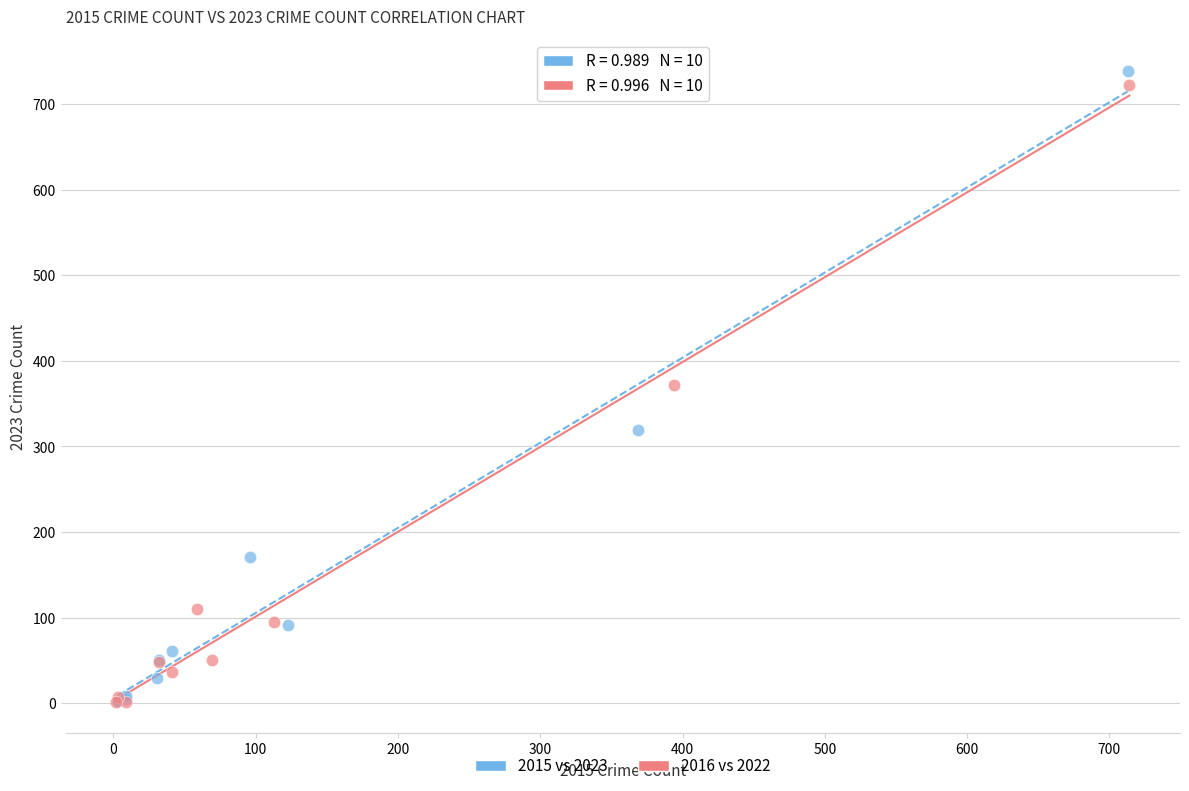

Which series contains the highest Y value?

2015 vs 2023